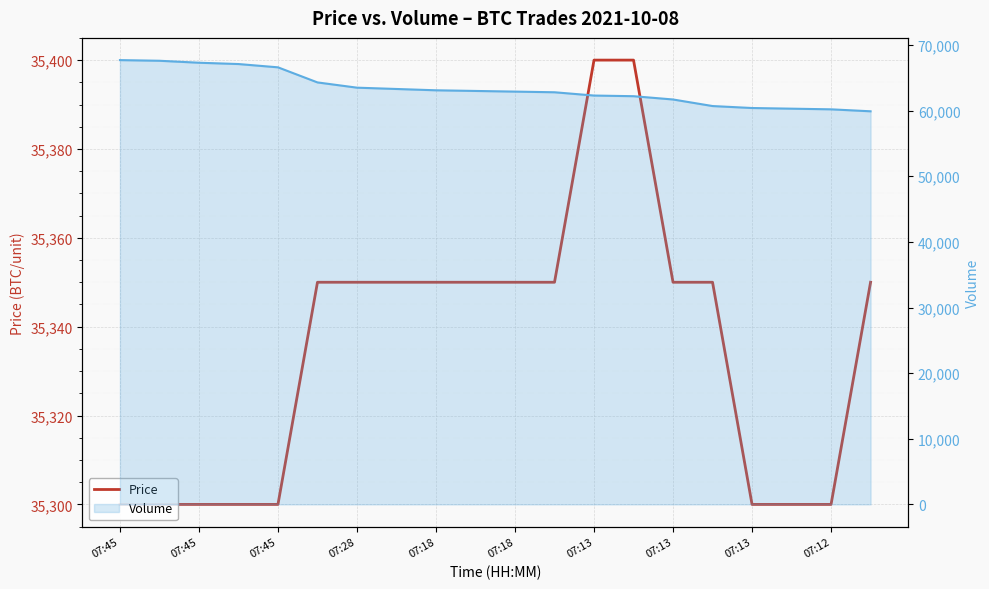

Count the values in the range 35300 to 35350.

18